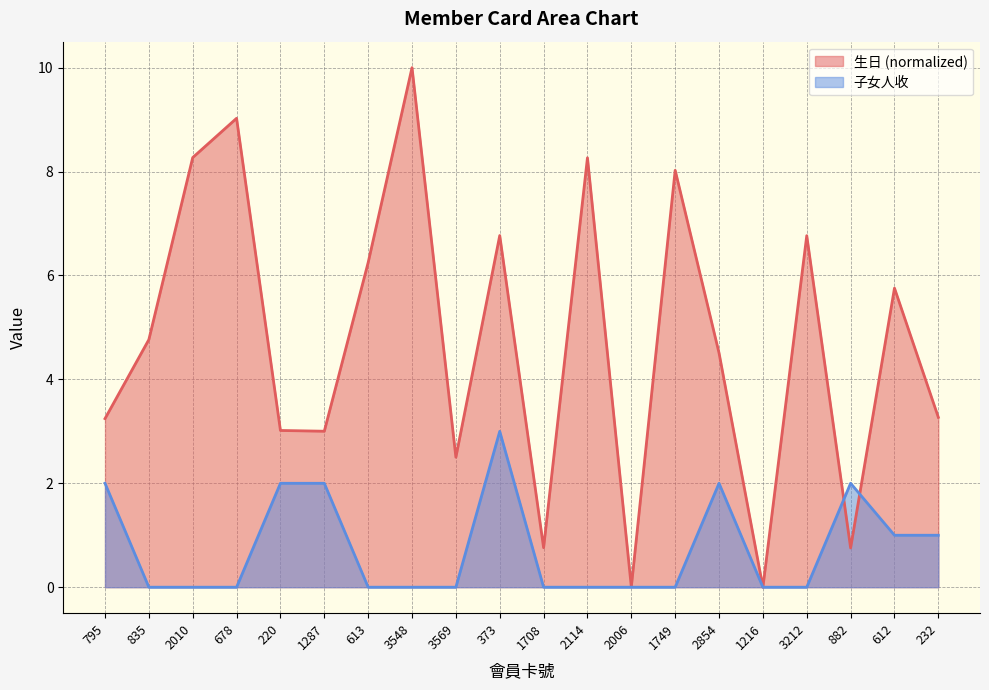

What position from the left is 3569?

9